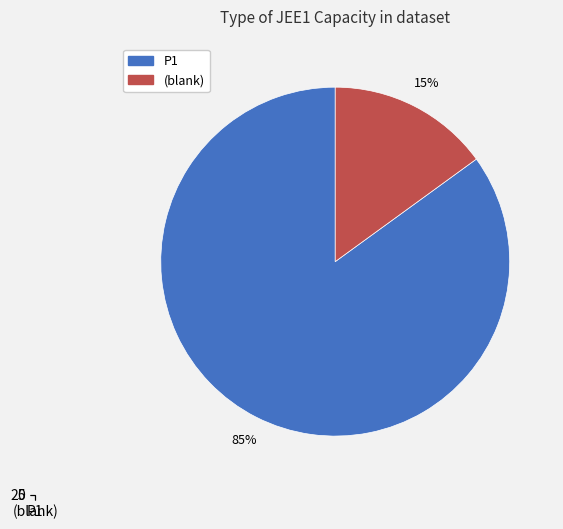

Which slice is the smallest?

(blank)